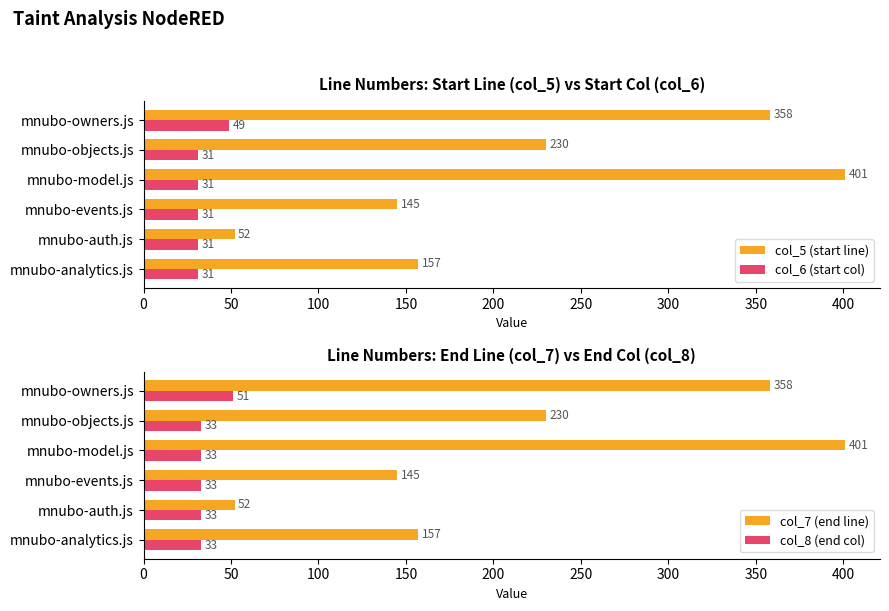

How many groups of bars are there?

6